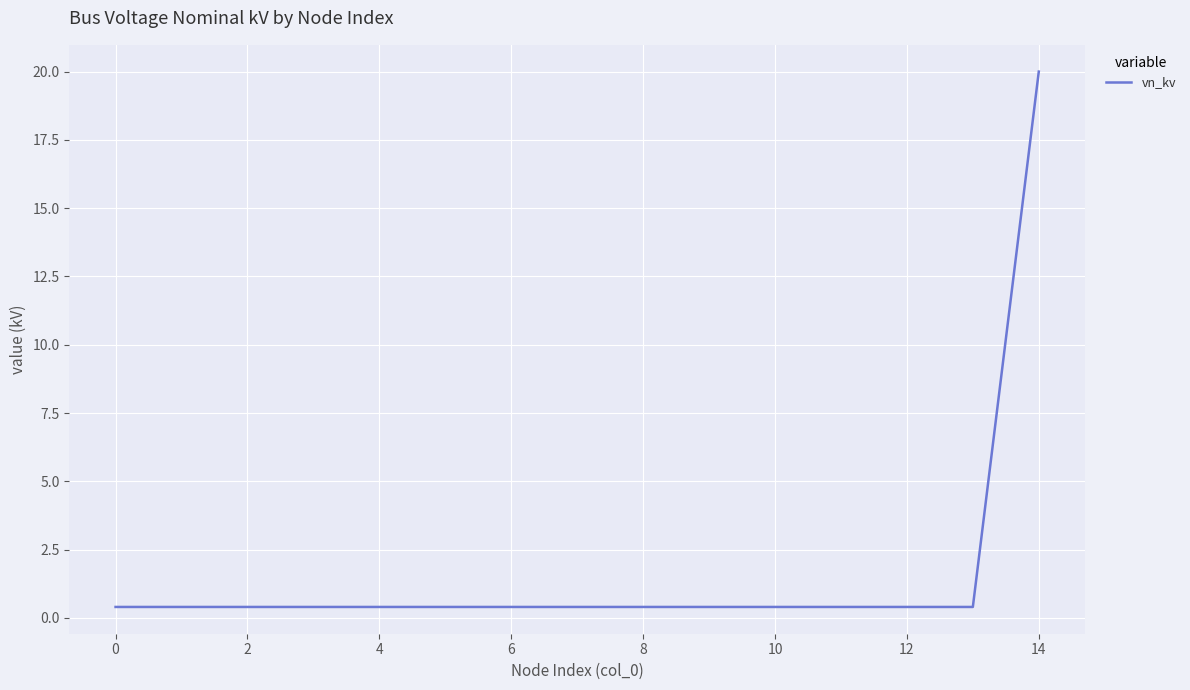

What is the difference between the maximum and minimum values?

19.6